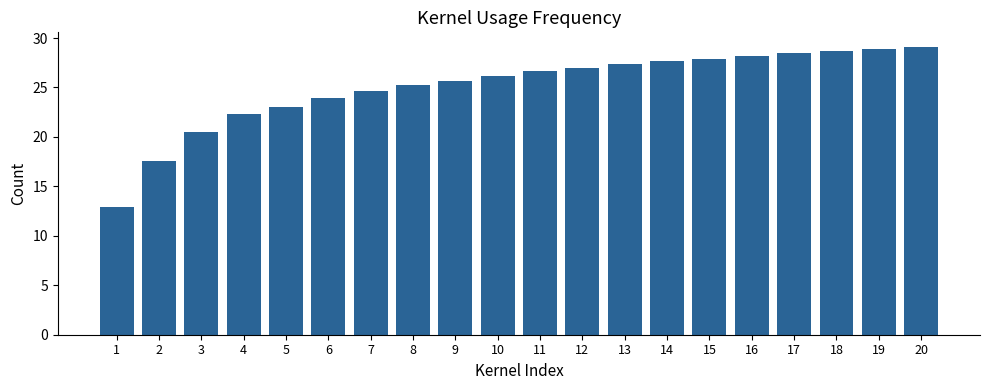

Which category has the highest value across all series?

20